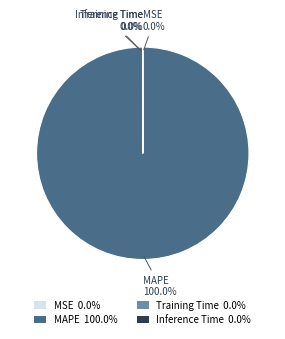

Is there any slice that represents more than half of the pie?

Yes